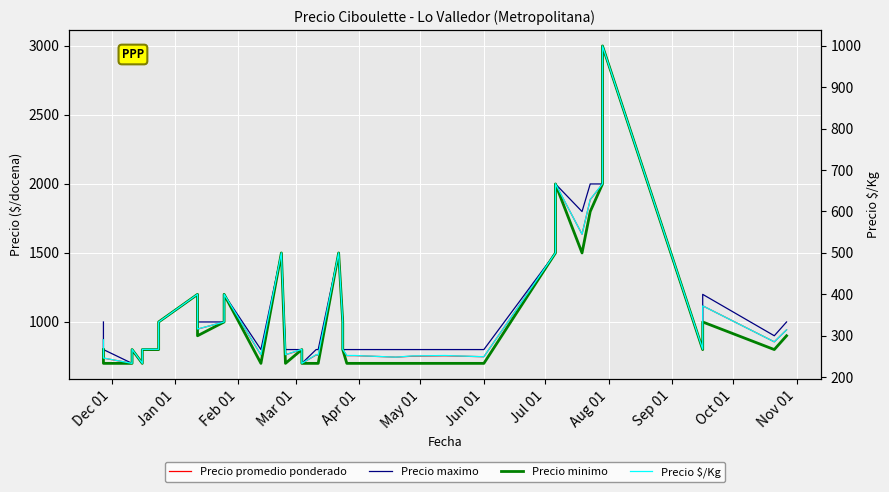

Reading left to right, extract all data points from this chart.

Precio promedio ponderado: 871	738	700	800	700	800	800	1000	1200	948	1000	1200	761	1500	762	800	700	761	758	1500	1000	800	756	756	745	752	755	748	1500	1500	2000	2000	1636	1886	2000	3000	800	1117	856	943
Precio maximo: 1000	800	700	800	700	800	800	1000	1200	1000	1000	1200	800	1500	800	800	700	800	800	1500	1000	800	800	800	800	800	800	800	1500	1500	2000	2000	1800	2000	2000	3000	800	1200	900	1000
Precio minimo: 800	700	700	800	700	800	800	1000	1200	900	1000	1200	700	1500	700	800	700	700	700	1500	1000	800	700	700	700	700	700	700	1500	1500	2000	2000	1500	1800	2000	3000	800	1000	800	900
Precio $/Kg: 290	246	233	267	233	267	267	333	400	316	333	400	254	500	254	267	233	254	253	500	333	267	252	252	248	251	252	249	500	500	667	667	545	629	667	1000	267	372	285	314